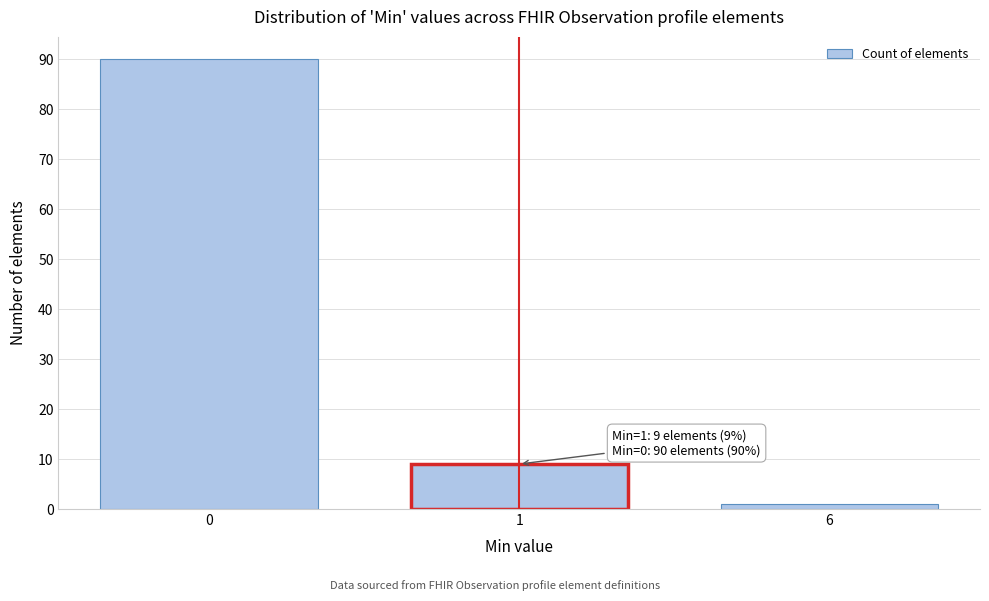

Reading left to right, list all the values displayed in this chart.

0=90	1=9	6=1